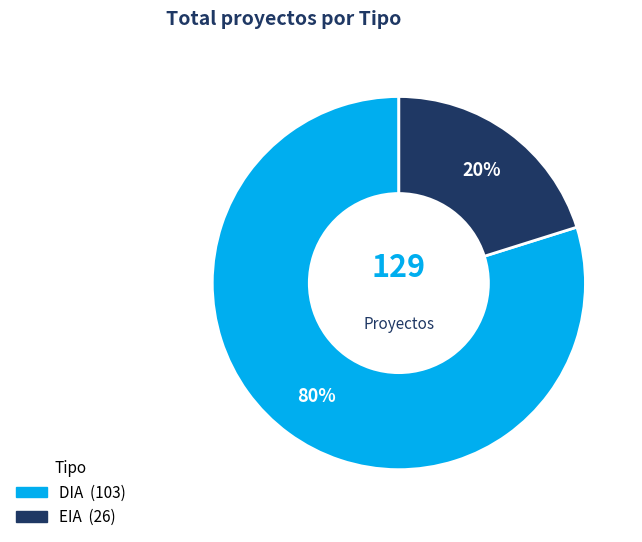

The EIA slice represents 28% of the pie. True or false?

False